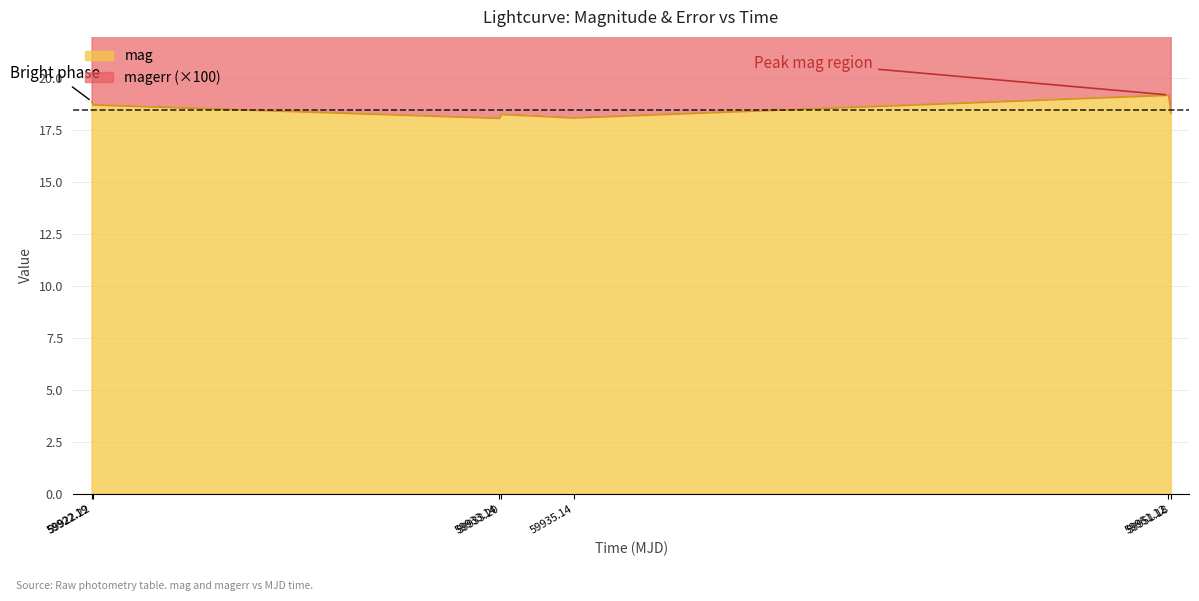

What is the average value of the mag series?

18.5